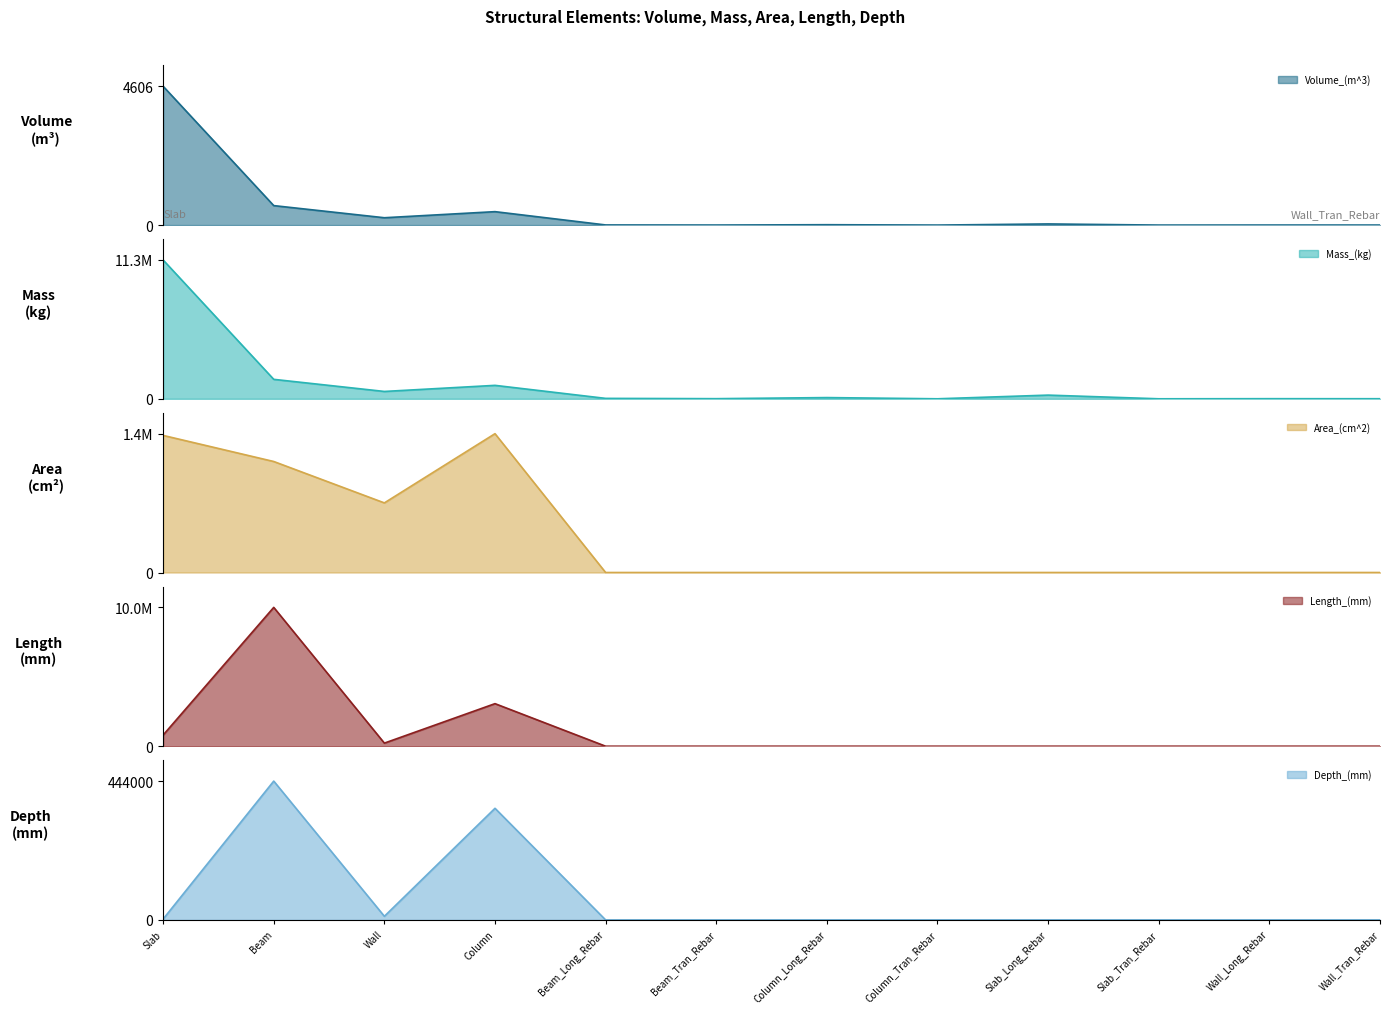

What are all the series names shown in the legend?

Volume_(m^3), Mass_(kg), Area_(cm^2), Length_(mm), Depth_(mm)